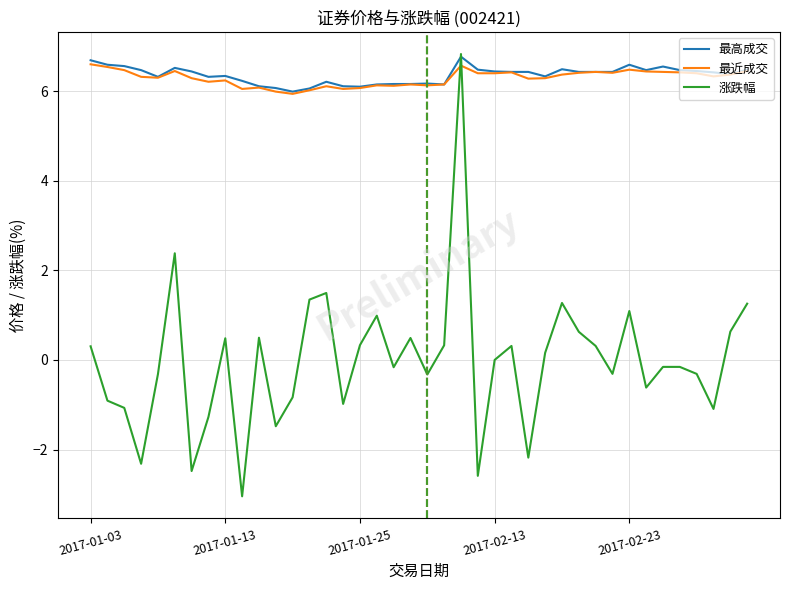

True or false: 涨跌幅 and 最近成交 intersect in this chart.

True